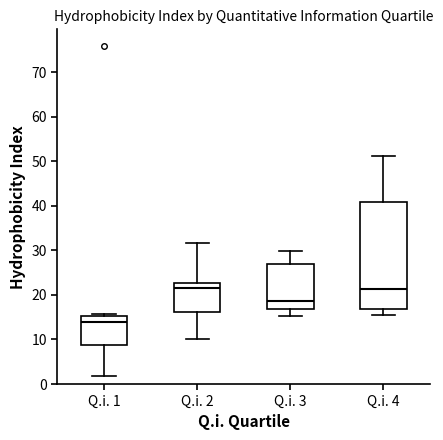

Reading left to right, transcribe this box plot: for each box, give where its median line is, the range the box spans, and where its two whiskers end, as read against the y-axis. The values are not printed on the chart, so give them approximately, as read against the axis.

Q.i. 1: median 14, box 9 to 15, whiskers 2 to 16
Q.i. 2: median 22, box 16 to 23, whiskers 10 to 32
Q.i. 3: median 19, box 17 to 27, whiskers 15 to 30
Q.i. 4: median 21, box 17 to 41, whiskers 15 to 51